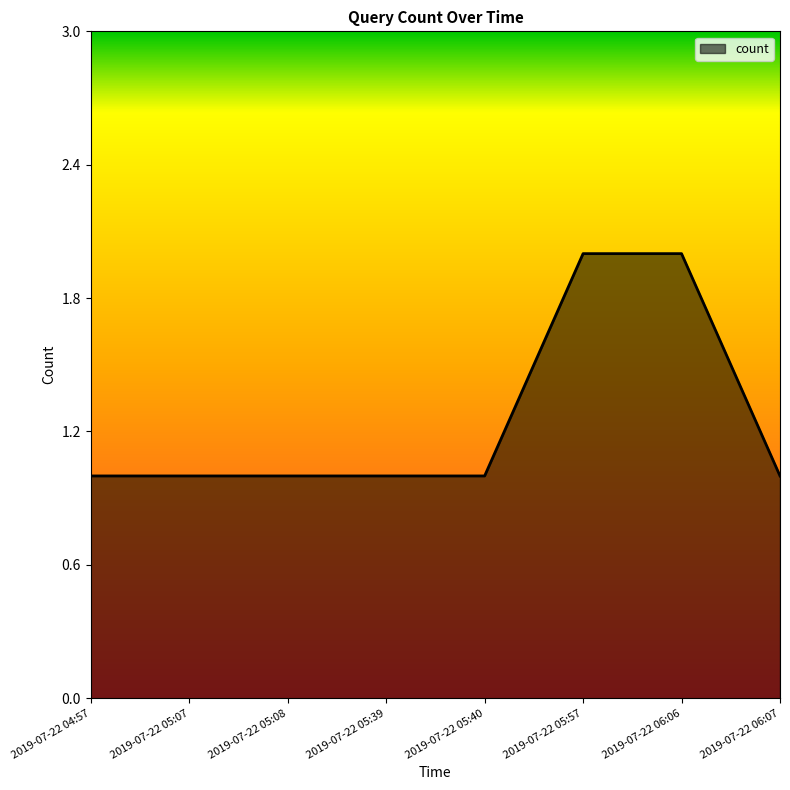

Reading left to right, what are all the values shown in this chart?

1	1	1	1	1	2	2	1